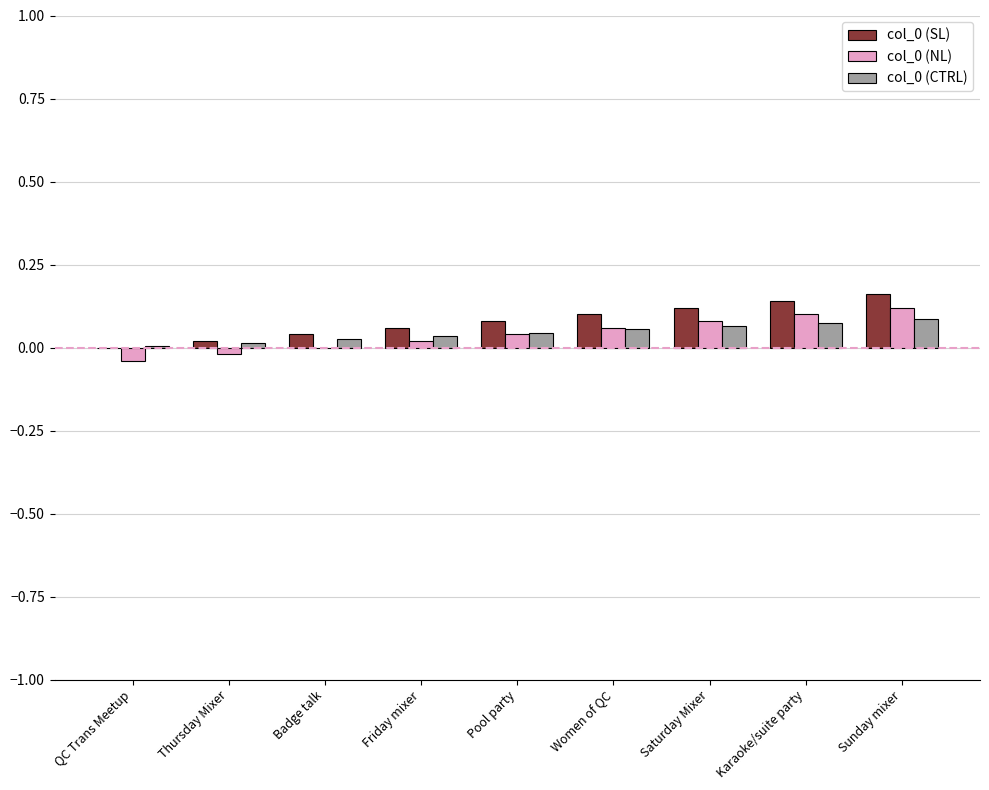

The value of col_0 (NL) at Karaoke/suite party is 0.1. True or false?

True